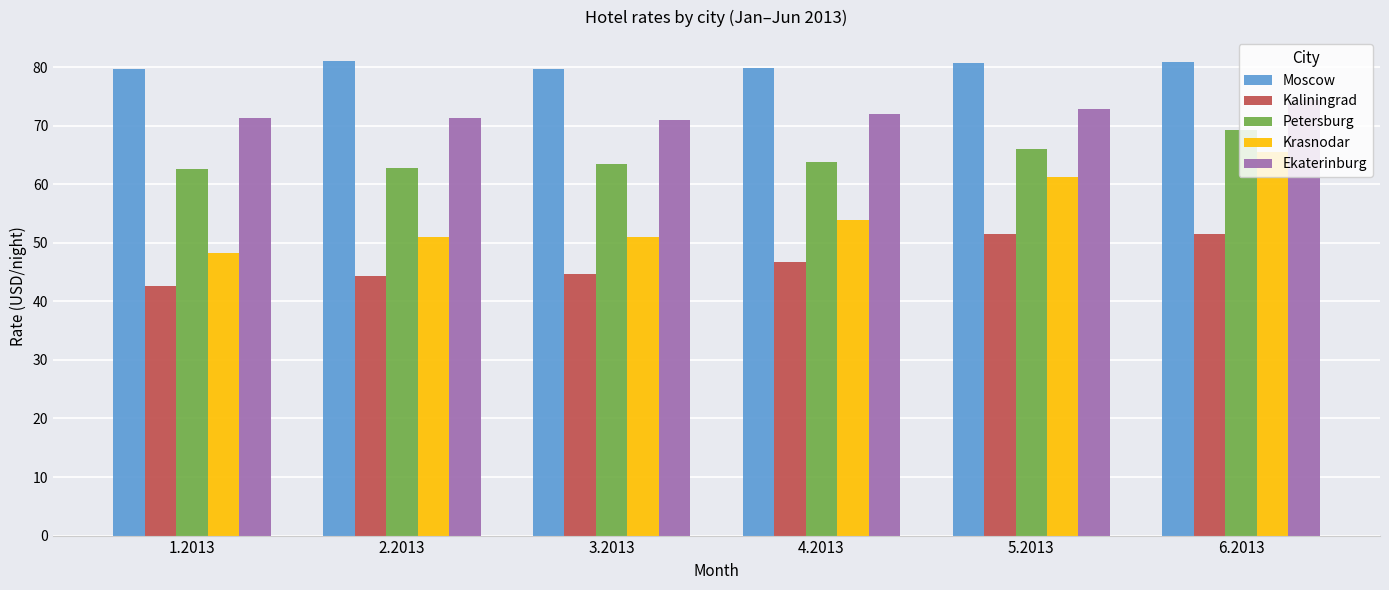

Which series has the widest spread of values?

Krasnodar